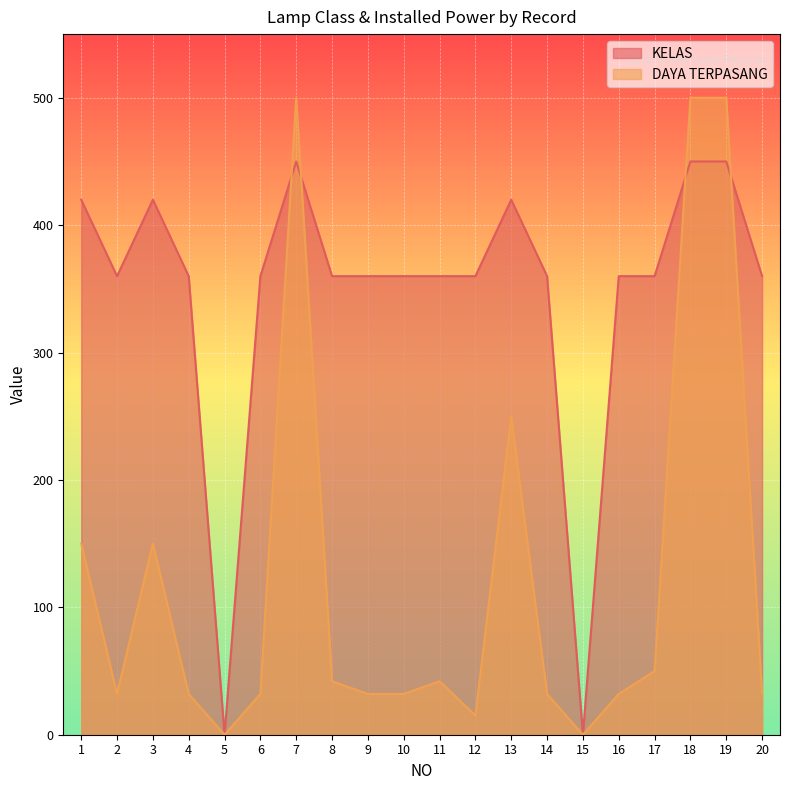

Between which two adjacent categories do DAYA TERPASANG and KELAS first intersect?

6 and 7